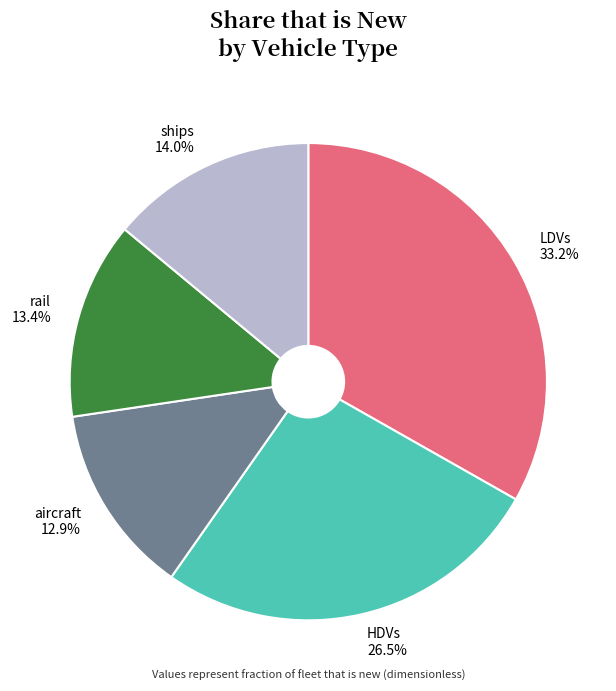

What percentage is NOT represented by rail?

86.6%